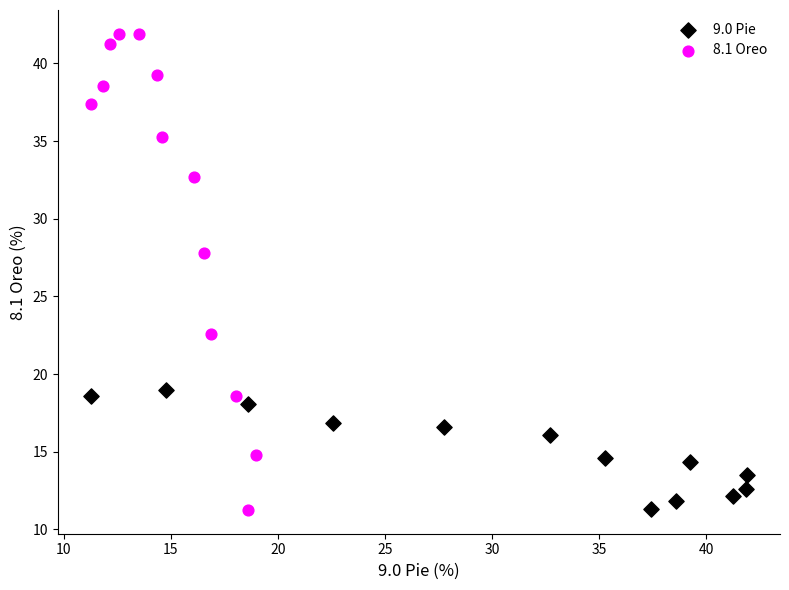

Which series reaches the maximum Y coordinate?

8.1 Oreo